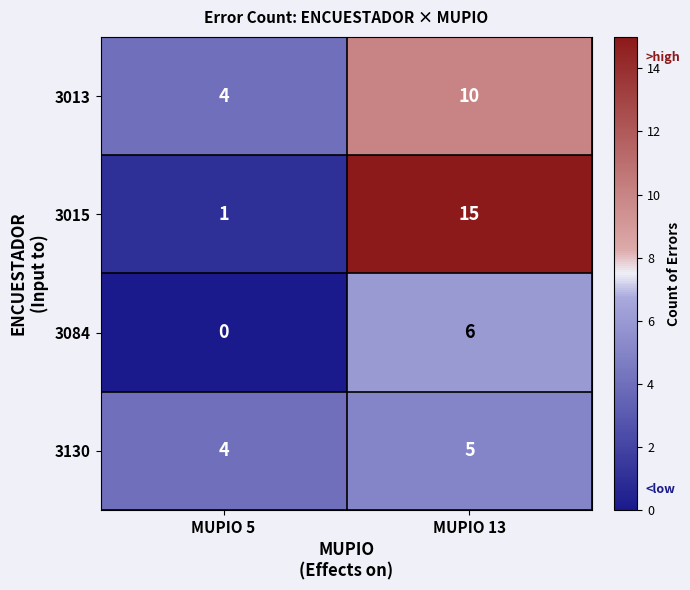

Reading left to right, what are all the values shown in this chart?

3013: 4	10
3015: 1	15
3084: 0	6
3130: 4	5